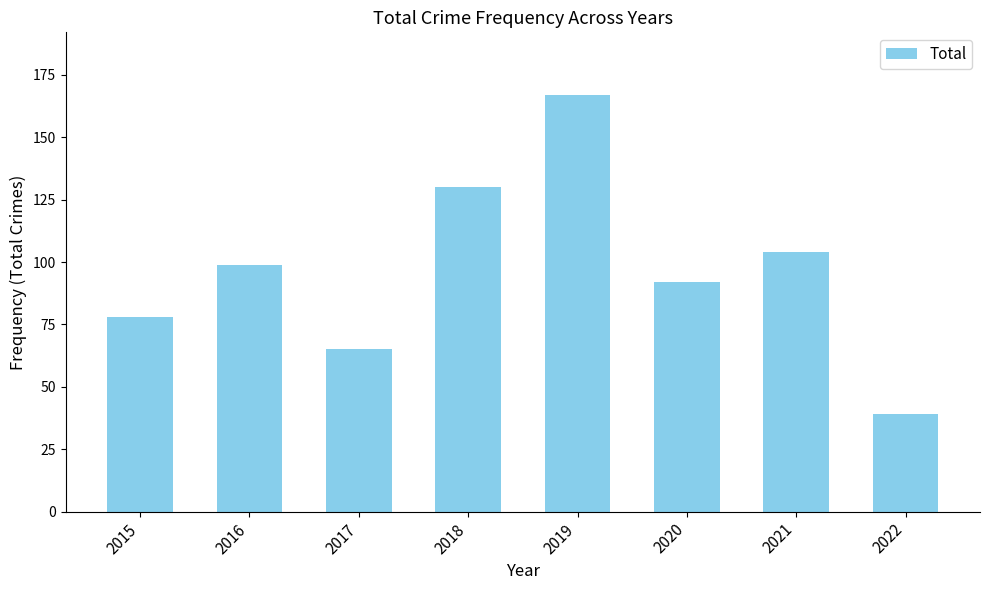

The value at 2016 is 99. True or false?

True